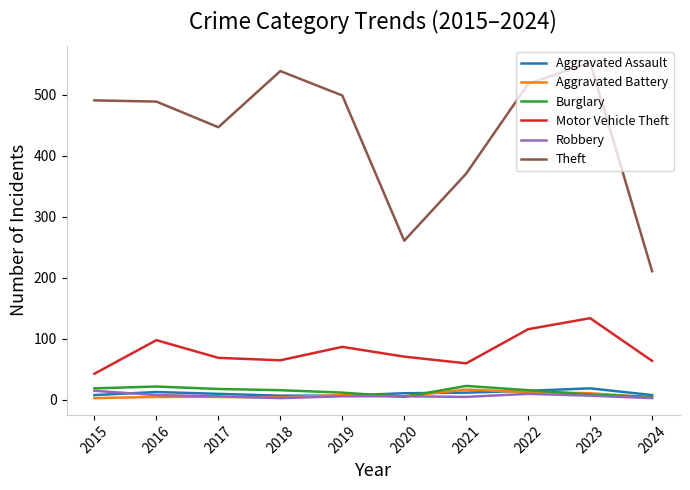

How many lines are shown in the chart?

6